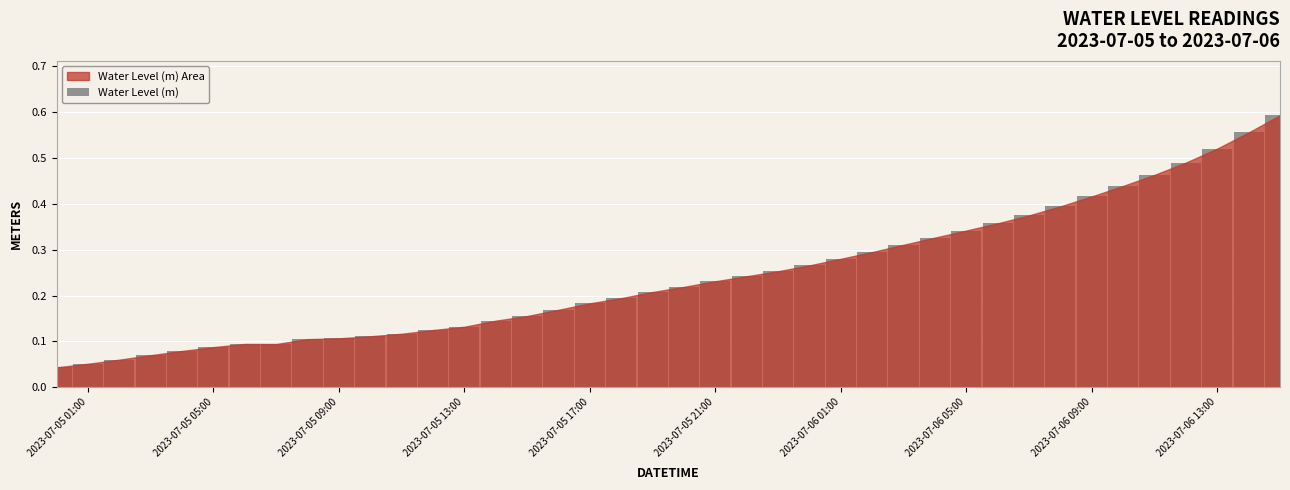

Are the bars grouped side by side (vs. stacked)?

No